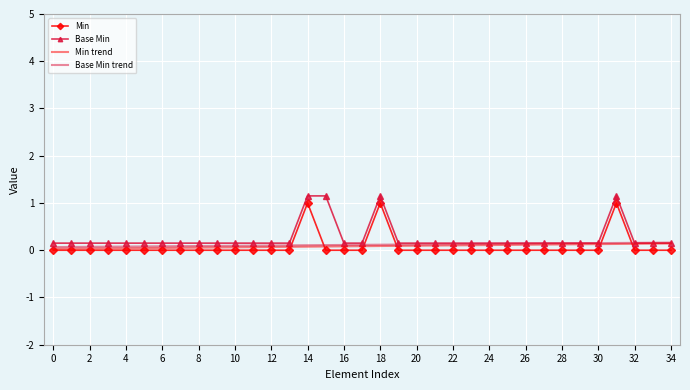

Reading right to left, list all the values displayed in this chart.

Min: 0.0	0.0	0.0	1.0	0.0	0.0	0.0	0.0	0.0	0.0	0.0	0.0	0.0	0.0	0.0	0.0	1.0	0.0	0.0	0.0	1.0	0.0	0.0	0.0	0.0	0.0	0.0	0.0	0.0	0.0	0.0	0.0	0.0	0.0	0.0
Base Min: 0.1	0.1	0.1	1.1	0.1	0.1	0.1	0.1	0.1	0.1	0.1	0.1	0.1	0.1	0.1	0.1	1.1	0.1	0.1	1.1	1.1	0.1	0.1	0.1	0.1	0.1	0.1	0.1	0.1	0.1	0.1	0.1	0.1	0.1	0.1
Min trend: 0.1	0.1	0.1	0.1	0.1	0.1	0.1	0.1	0.1	0.1	0.1	0.1	0.1	0.1	0.1	0.1	0.1	0.1	0.1	0.1	0.1	0.1	0.1	0.1	0.1	0.1	0.1	0.1	0.0	0.0	0.0	0.0	0.0	0.0	0.0
Base Min trend: 0.2	0.2	0.2	0.2	0.2	0.1	0.1	0.1	0.1	0.1	0.1	0.1	0.1	0.1	0.1	0.1	0.1	0.1	0.1	0.1	0.1	0.1	0.1	0.1	0.1	0.1	0.1	0.1	0.1	0.1	0.1	0.1	0.1	0.1	0.1